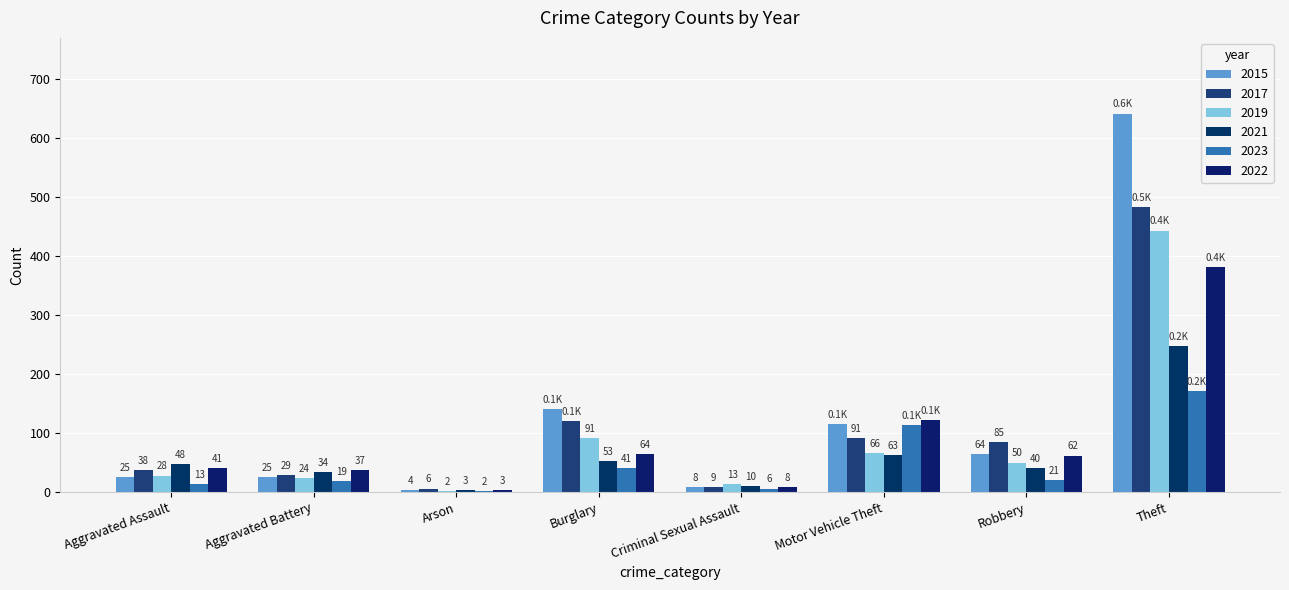

The 2017 series shows 9 at Arson. True or false?

False